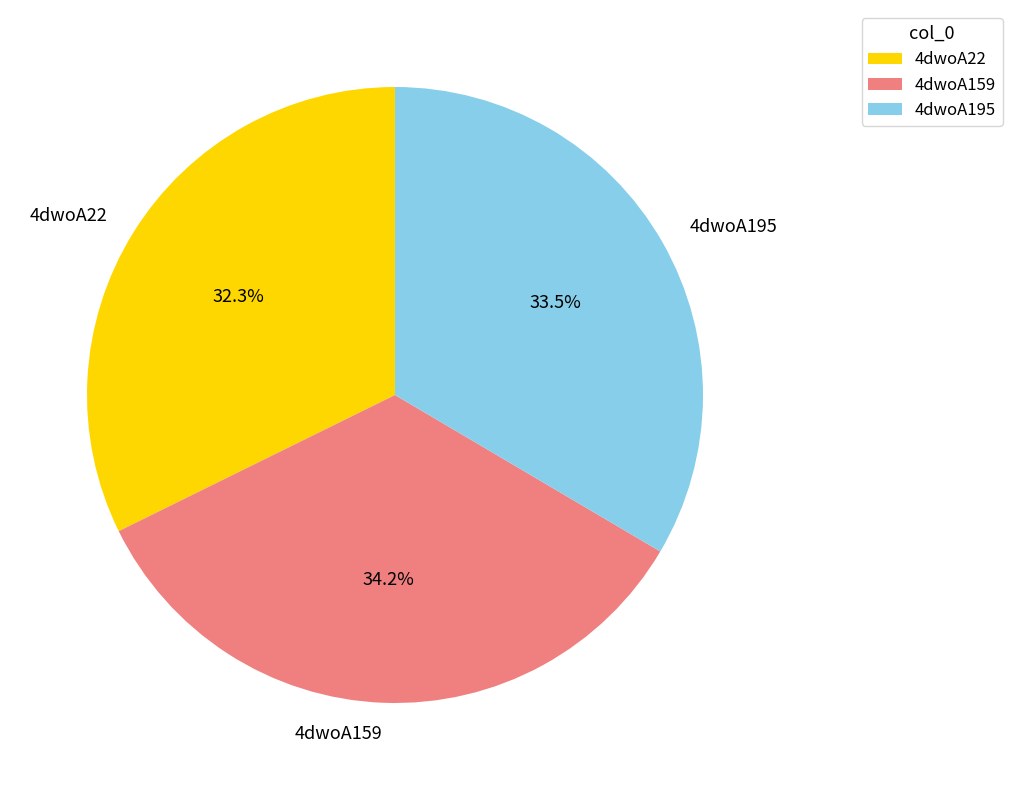

To the nearest percent, what is the difference between the 4dwoA22 and 4dwoA159 slice percentages?

2%